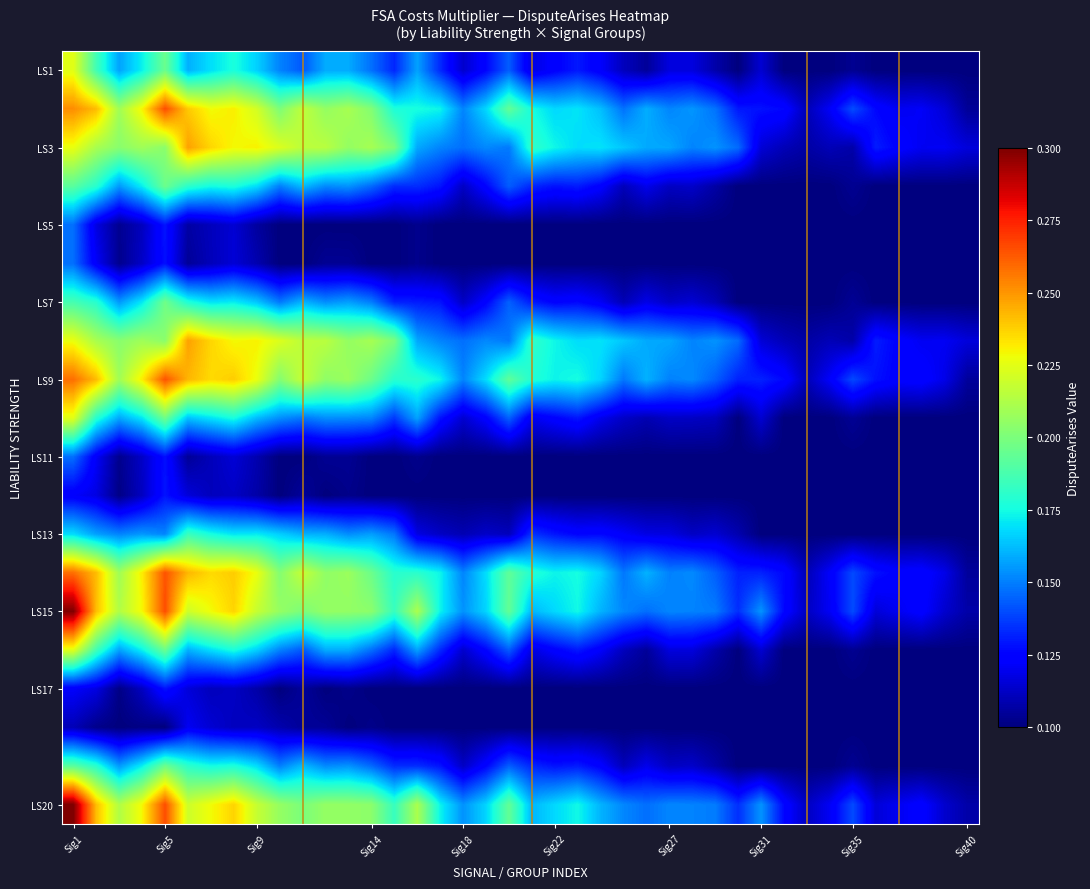

At which category is the sum across all series the highest?

Sig1